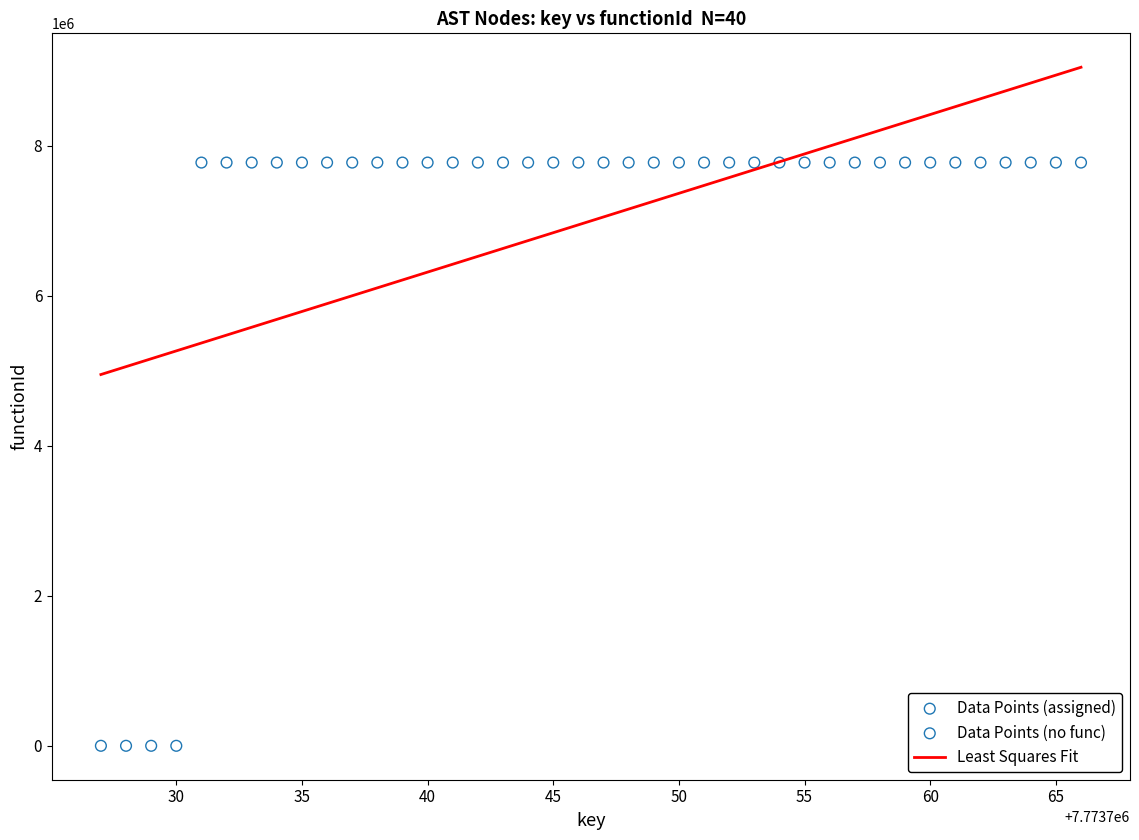

Which series contains the lowest Y value?

Data Points (no func)